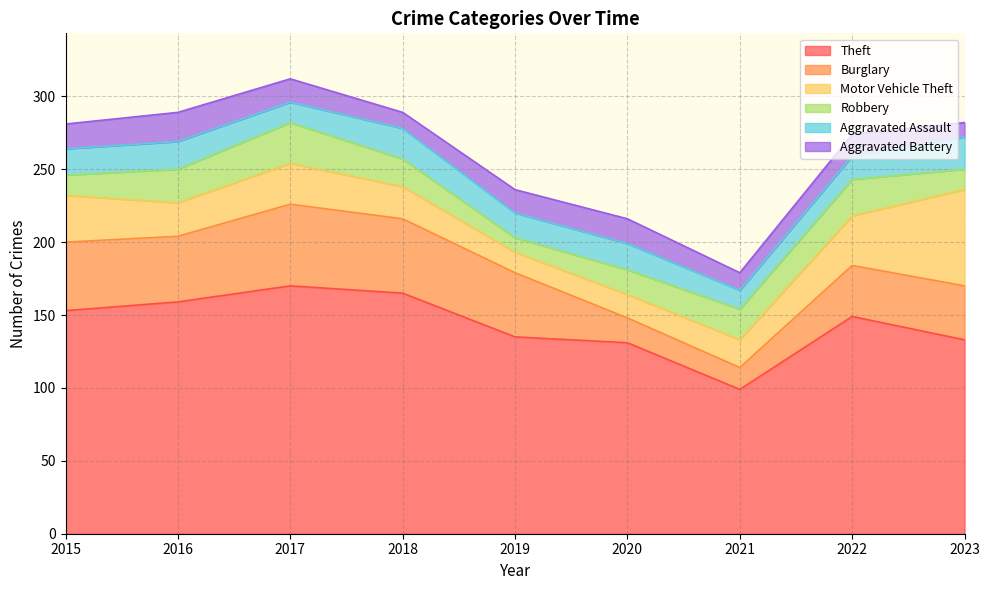

What is the total value across all series at 2022?

274